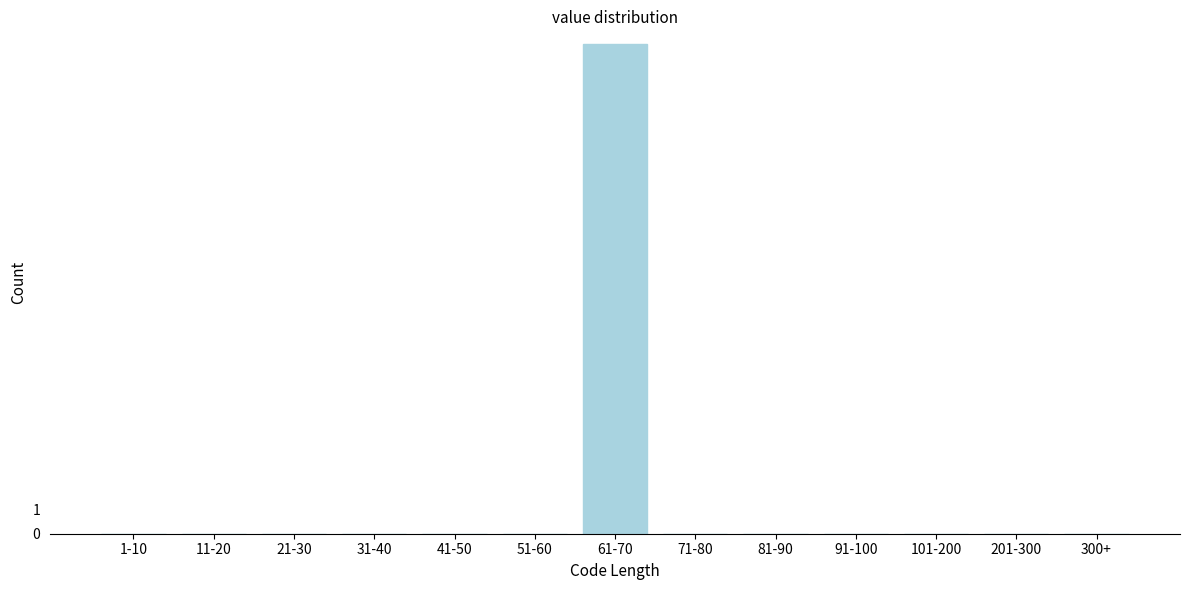

Reading left to right, extract all data points from this chart.

1-10=0	11-20=0	21-30=0	31-40=0	41-50=0	51-60=0	61-70=20	71-80=0	81-90=0	91-100=0	101-200=0	201-300=0	300+=0